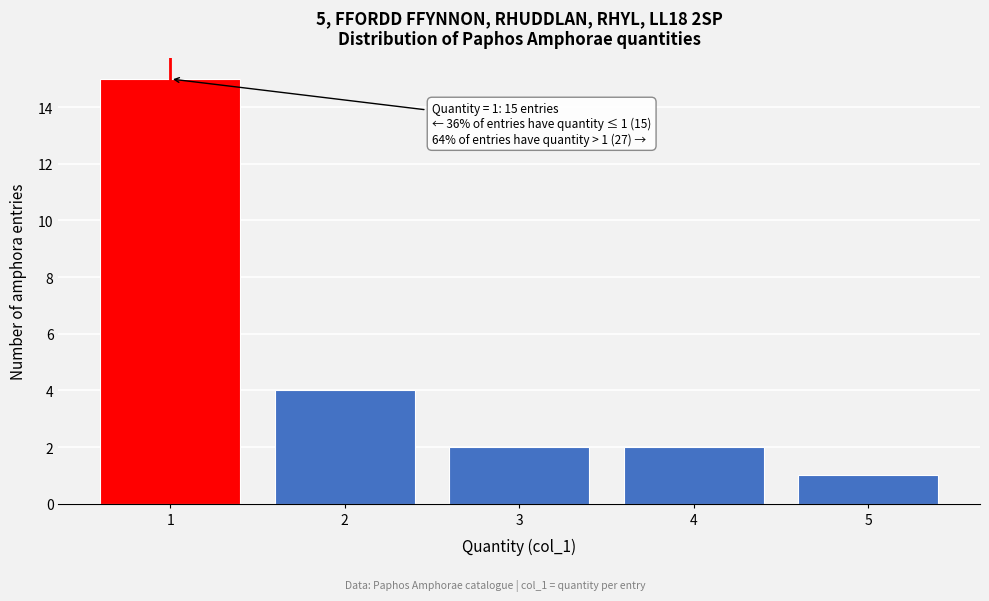

Reading right to left, list all the values displayed in this chart.

1	2	2	4	15